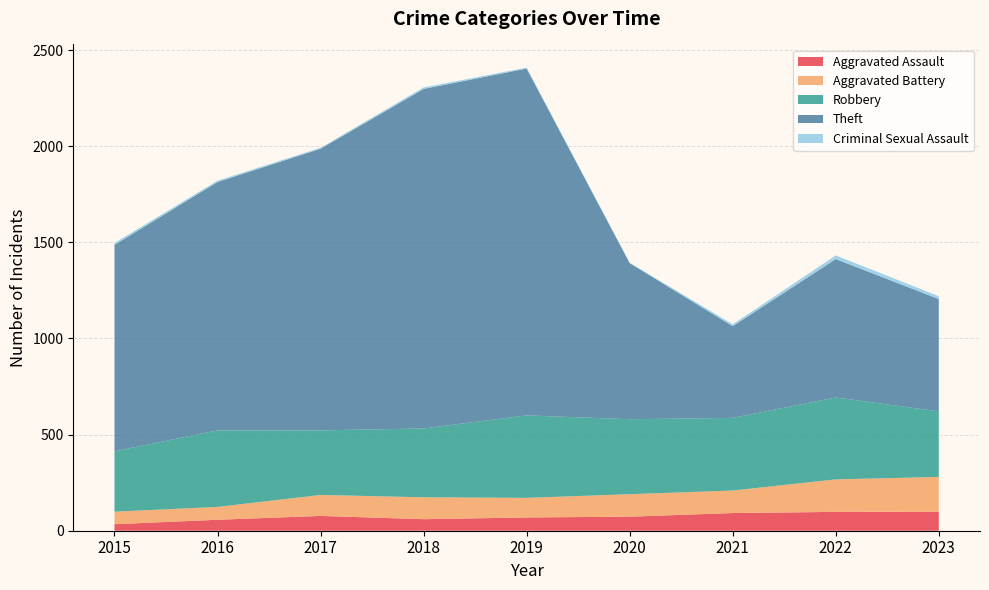

Reading right to left, what are all the values shown in this chart?

Aggravated Assault: 99	98	92	73	69	60	77	57	34
Aggravated Battery: 181	169	117	117	102	114	109	67	65
Robbery: 341	426	378	390	429	358	336	398	314
Theft: 584	720	477	812	1804	1766	1465	1292	1074
Criminal Sexual Assault: 15	19	10	2	5	8	5	7	10